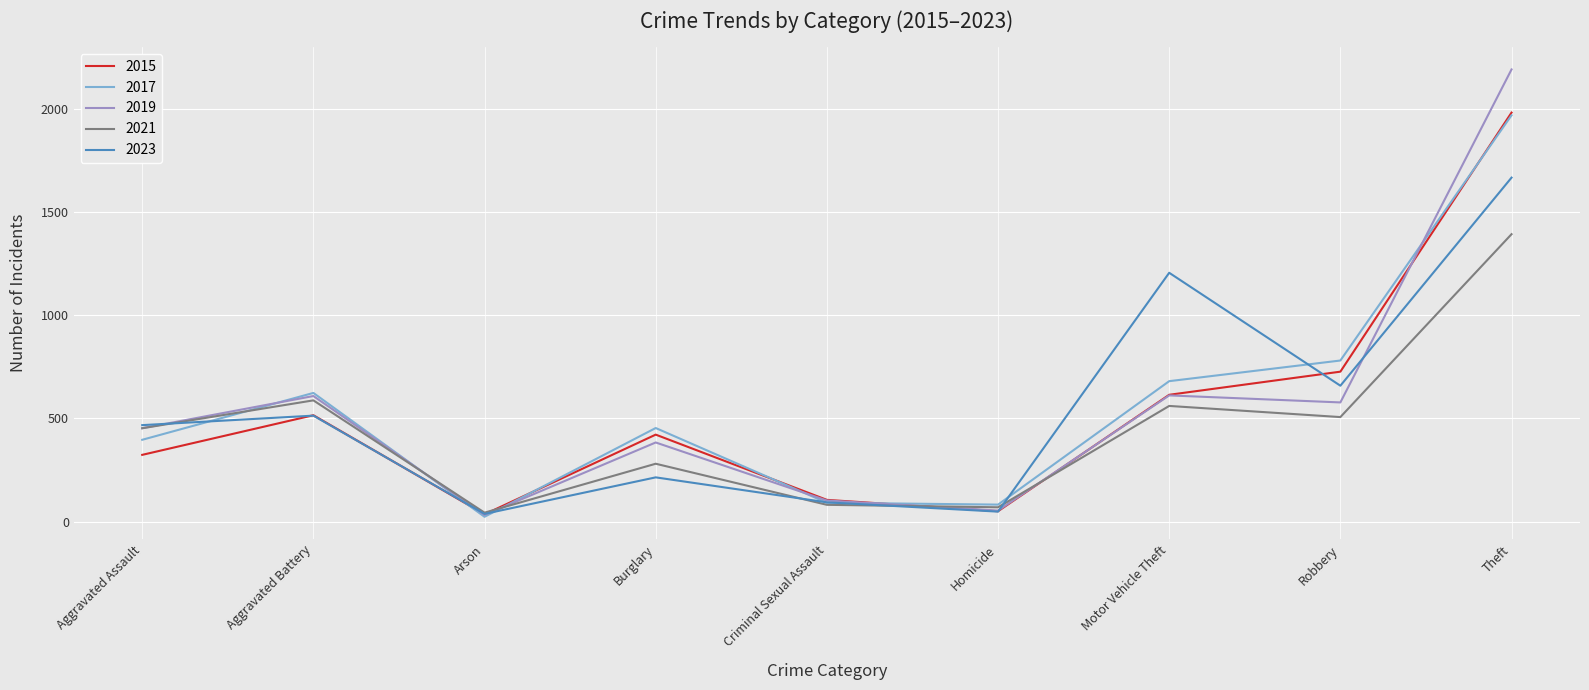

The value of 2017 at Theft is 1968. True or false?

True